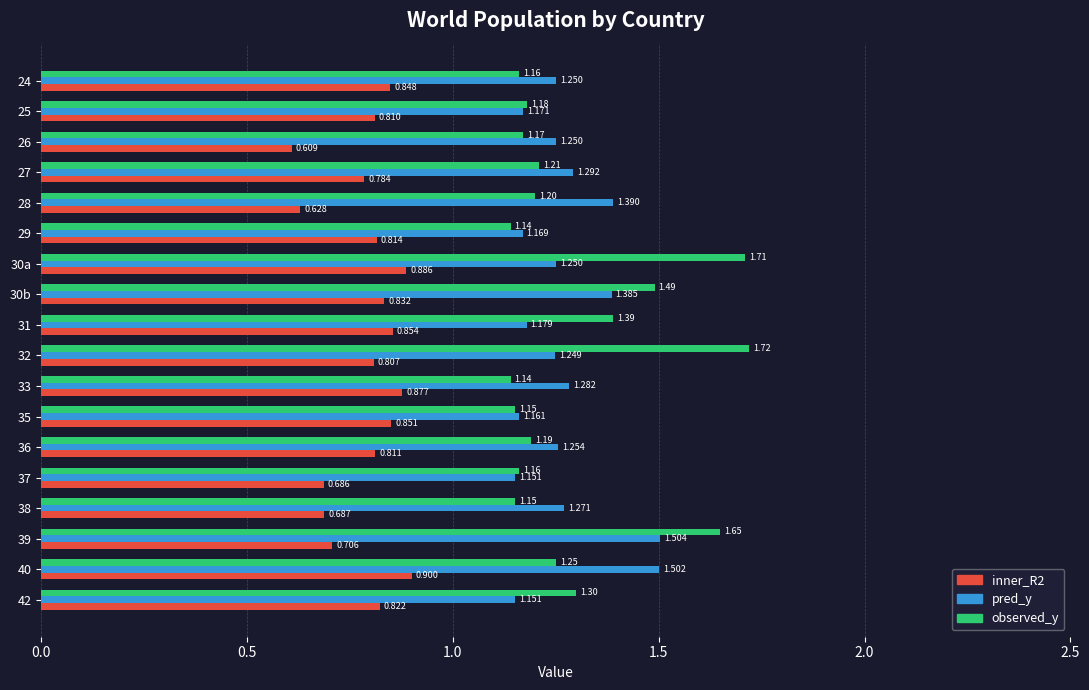

List the labels in order of inner_R2 value, largest first.

40, 30a, 33, 31, 35, 24, 30b, 42, 29, 36, 25, 32, 27, 39, 38, 37, 28, 26